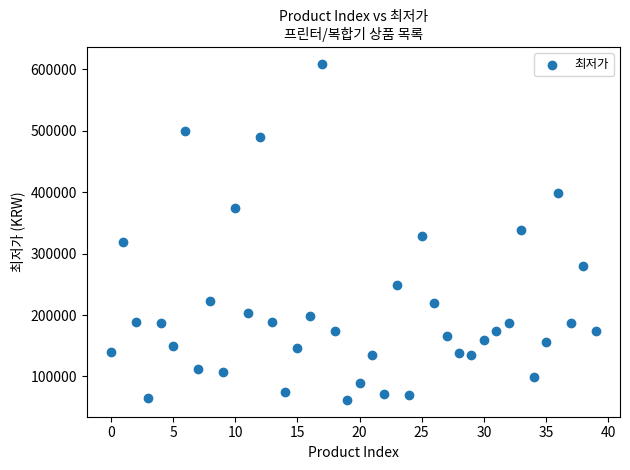

What is the range of Y values (max minus min)?

547180